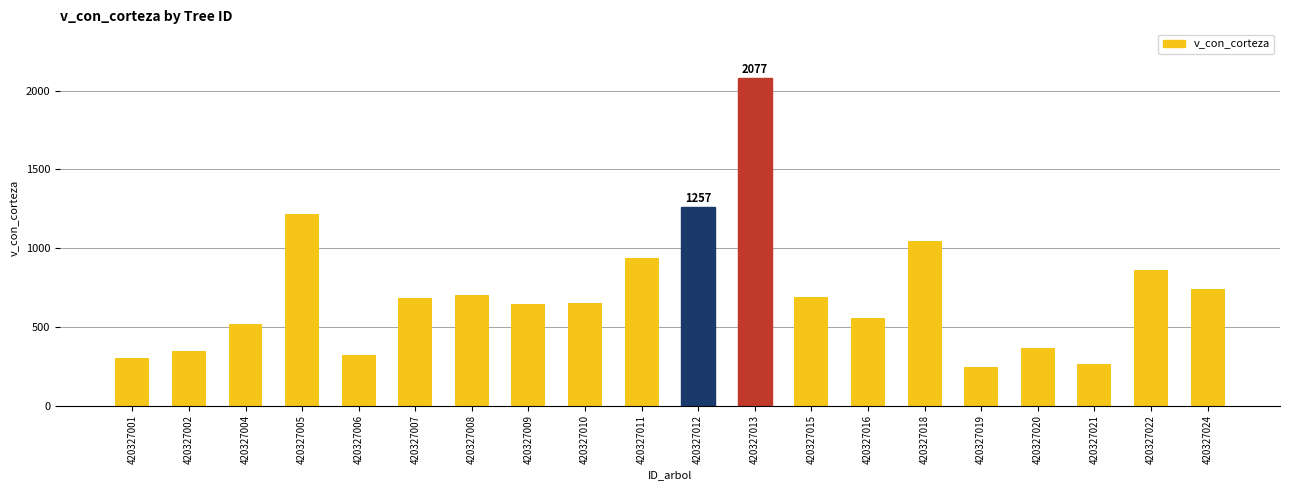

The chart shows a value of 1279.9 at 420327022. True or false?

False